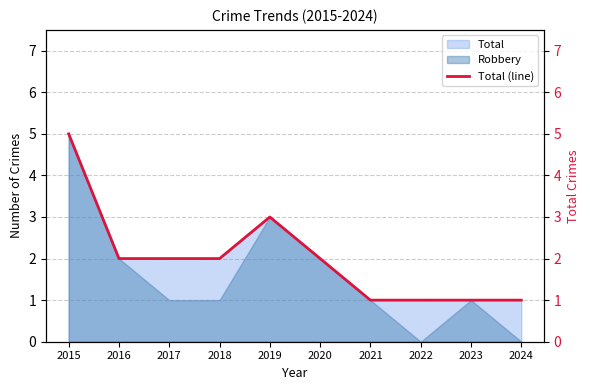

Approximately how many times larger is the value at 2024 compared to 2019?

0.3